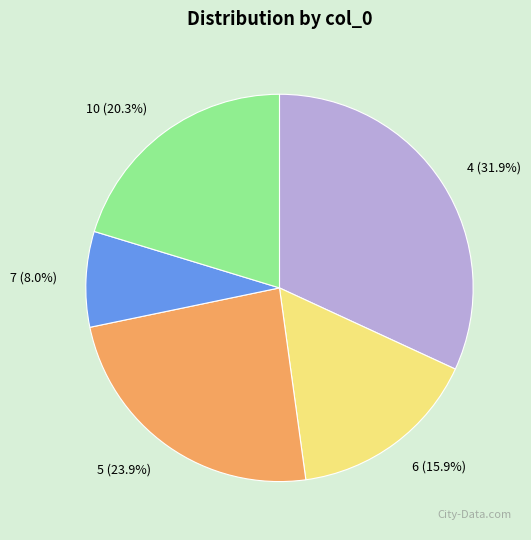

Rank the categories by value from lowest to highest.

7, 6, 10, 5, 4